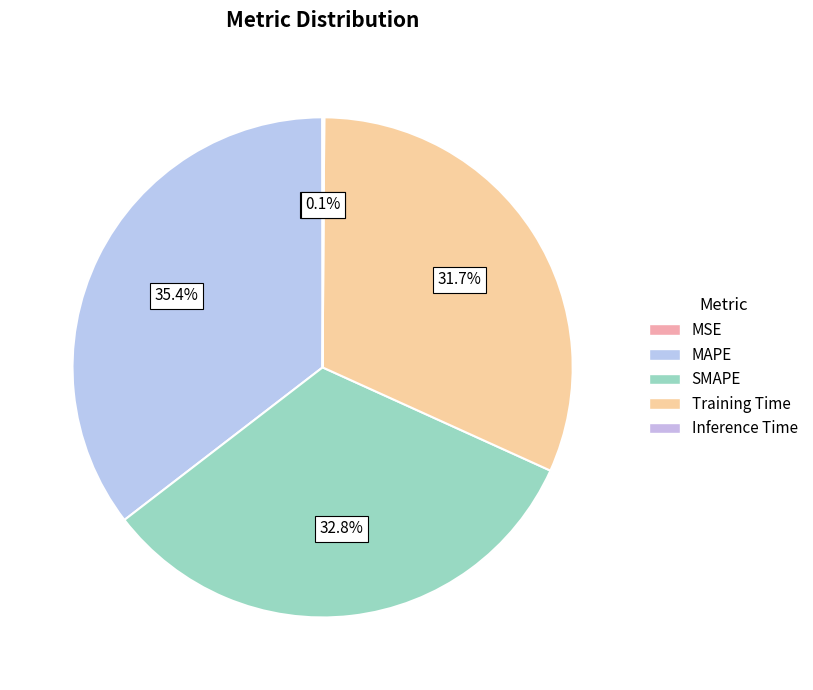

What is the largest slice in the pie chart?

MAPE